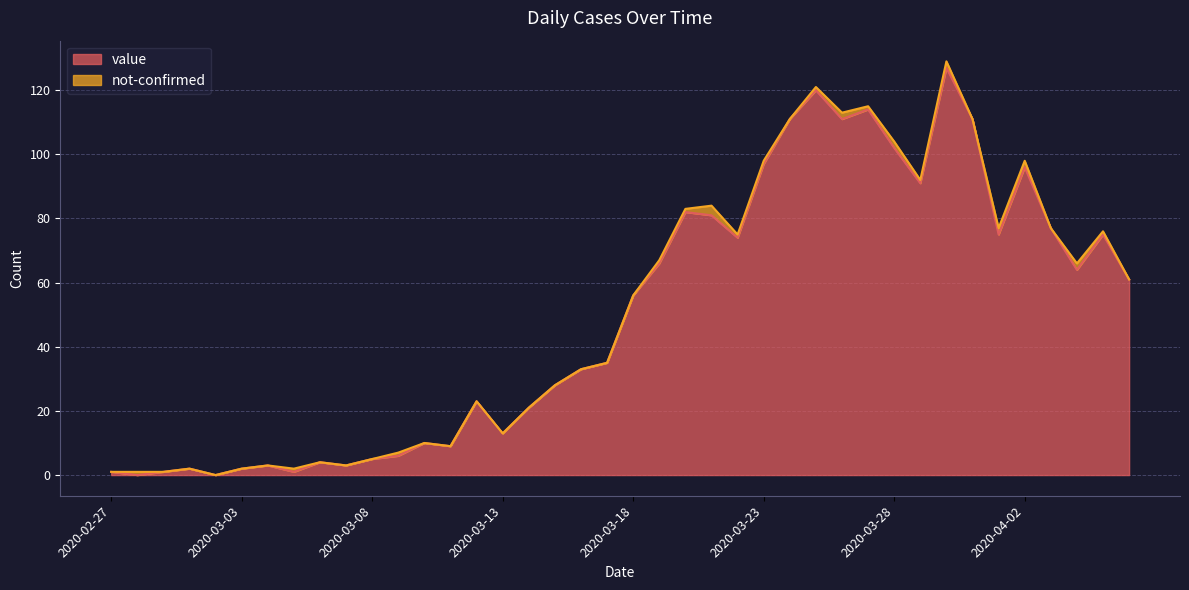

What is the value of the 34th point from the left?

111